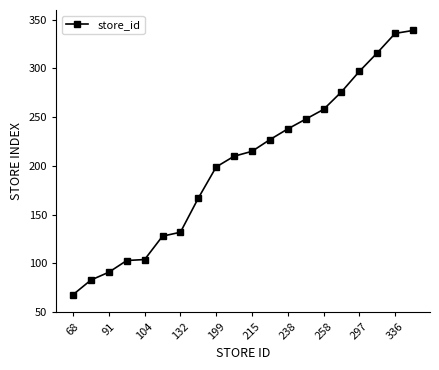

What is the value of the 10th point from the left?

210